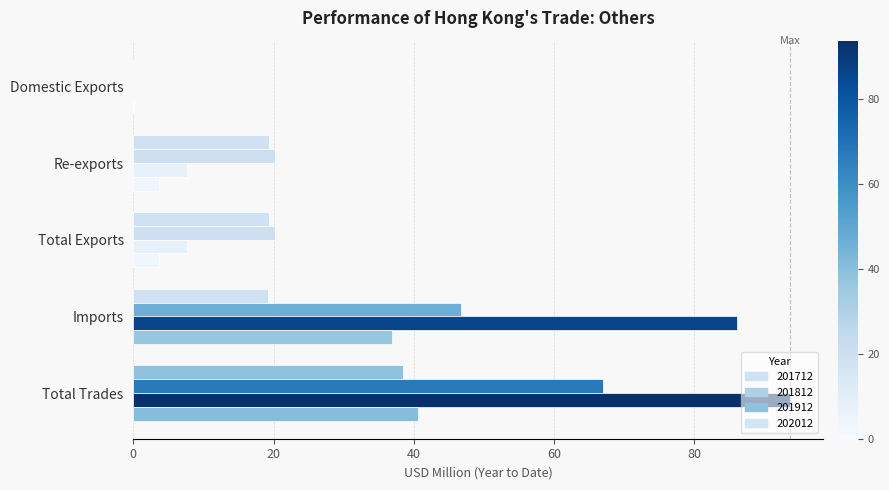

What is the label of the 4th bar from the left?

Imports